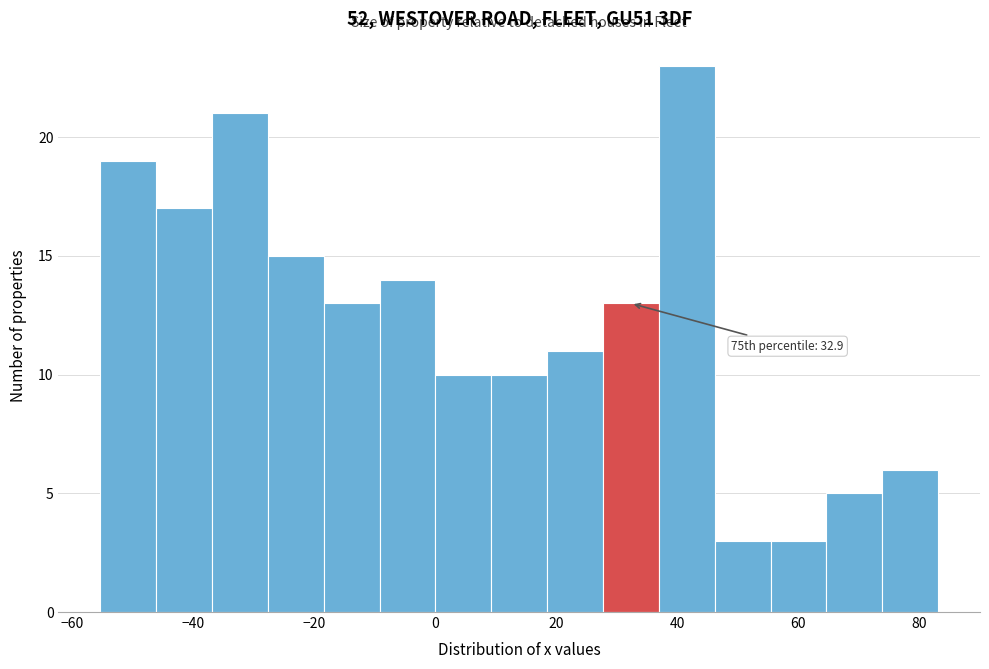

Which range on the x-axis has the tallest bar?

38 to 46